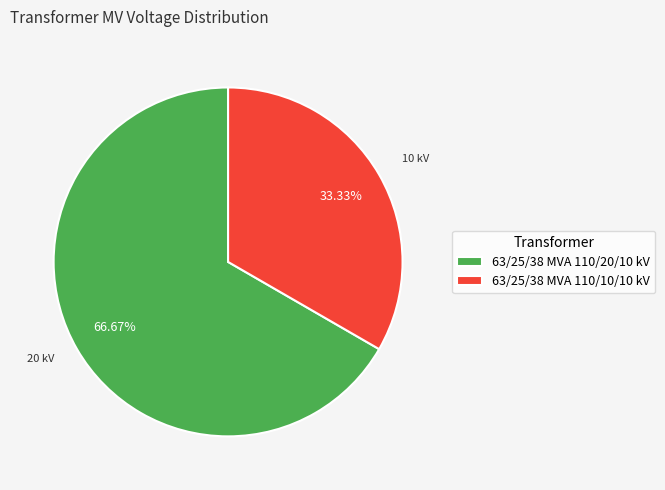

How many slices are in this pie chart?

2